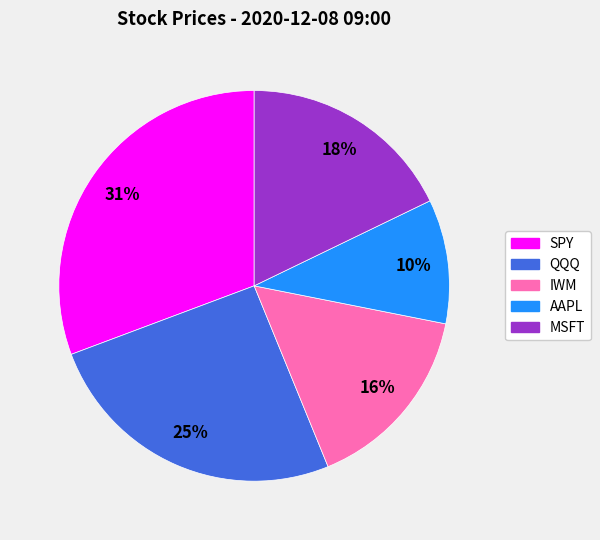

Is it true that MSFT is 18% of the pie?

True